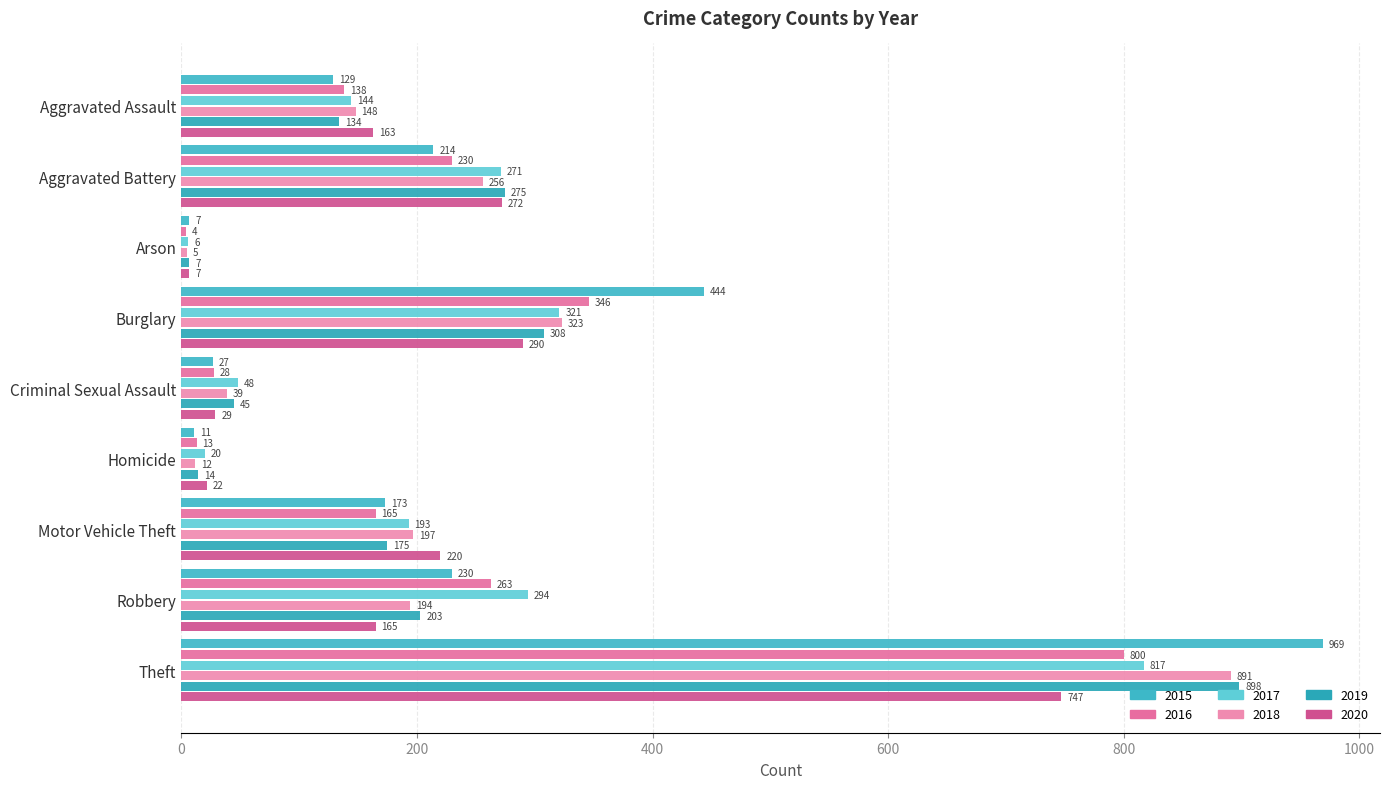

What is the sum of all 2018 values?

2065